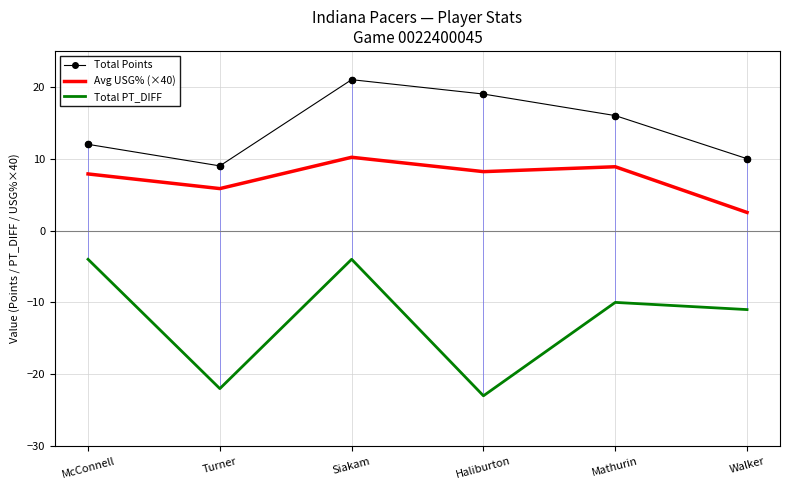

Which series has the largest total across all categories?

Total Points